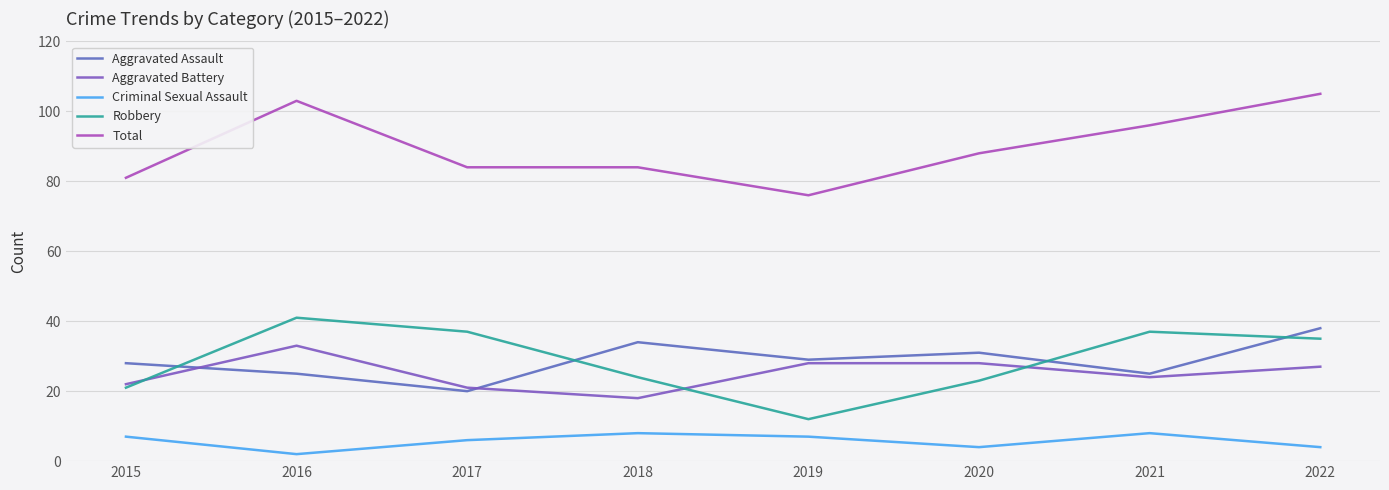

Where is Total nearest to the value 90?

2020